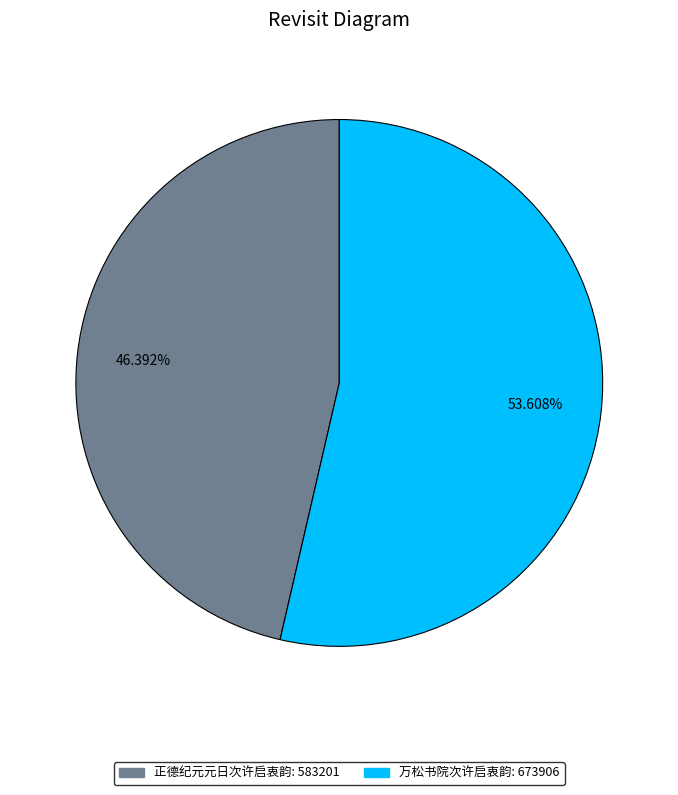

What percentage is the 正德纪元元日次许启衷韵 slice, to the nearest percent?

46%